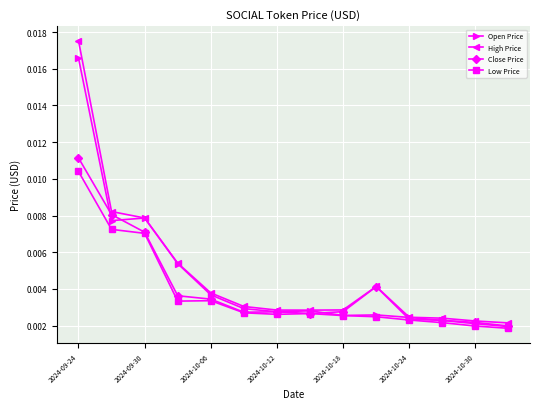

Count the Close Price values in the range 0 to 1.

14